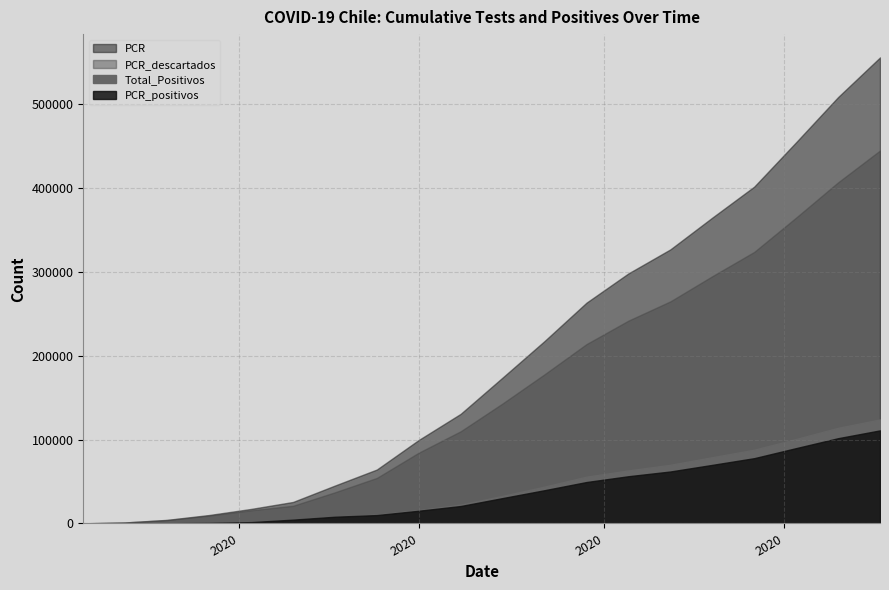

Between 2020-03-27 and 2020-04-17, which series saw the biggest shift?

PCR